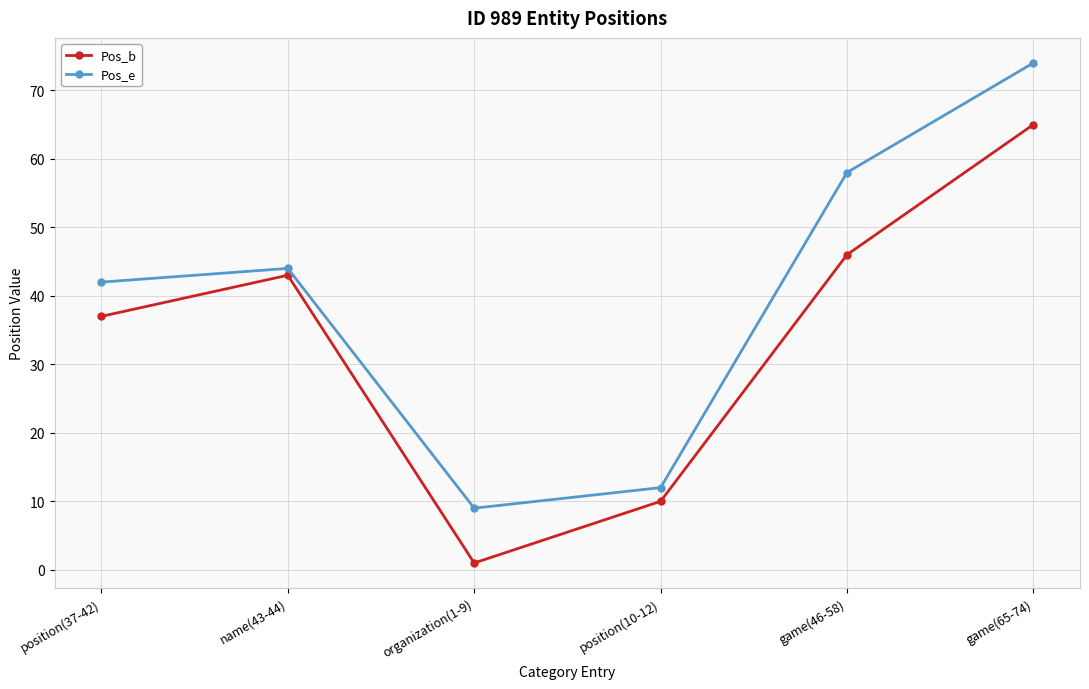

How many data points in Pos_e are less than 44?

3